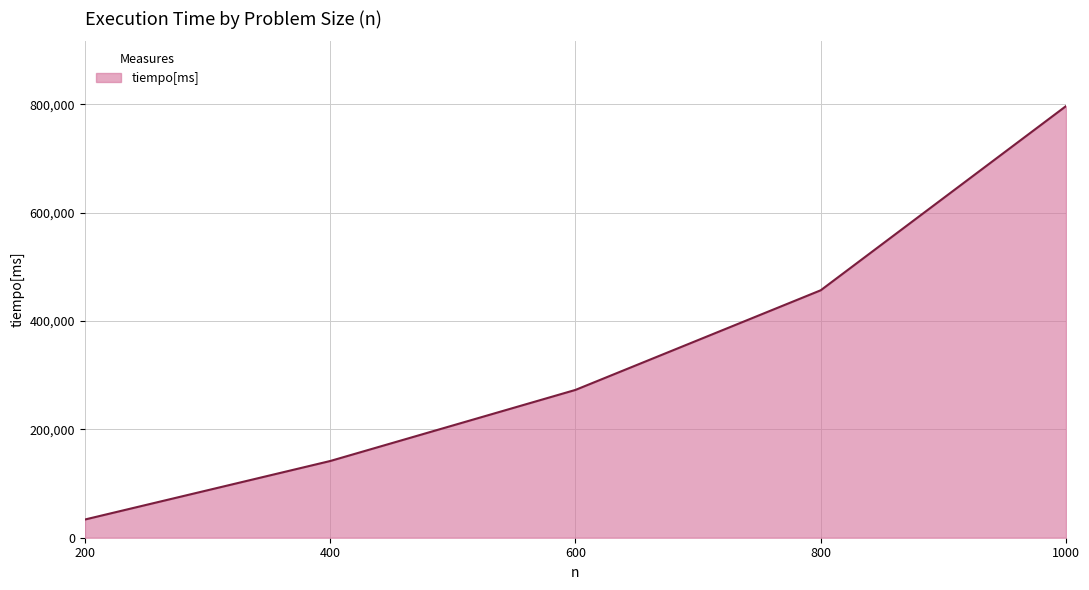

Reading left to right, extract all data points from this chart.

33595.8	141570.0	272783.0	456653.0	796521.0